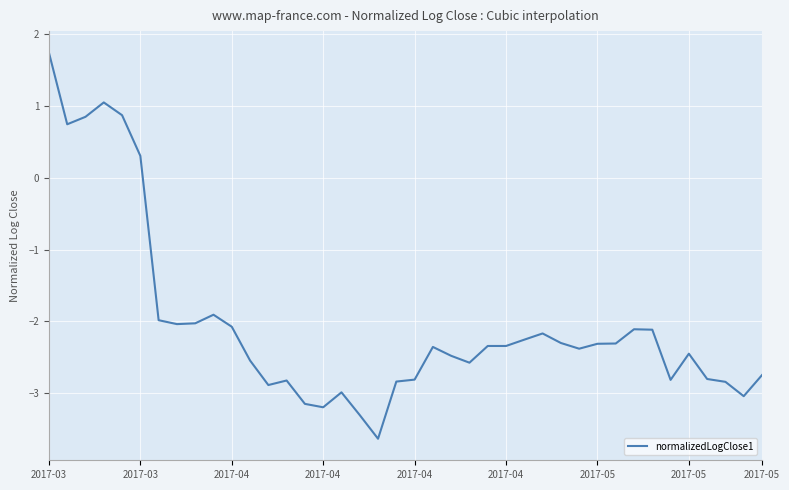

What is the minimum value shown in the chart?

-3.6